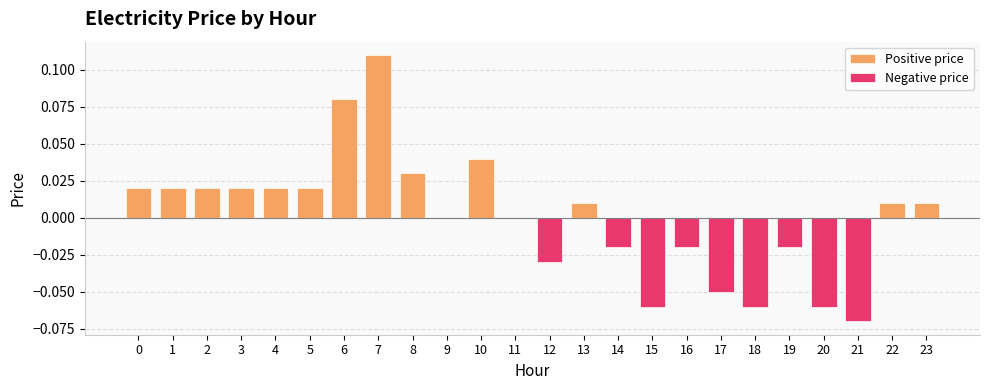

What are all the series names shown in the legend?

Positive price, Negative price